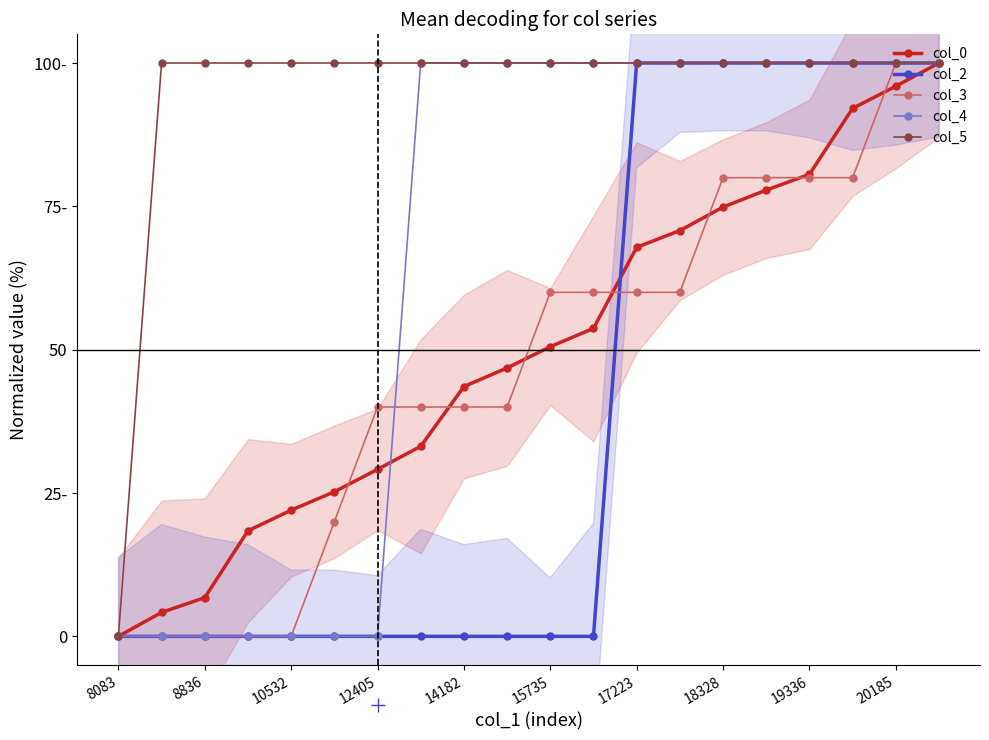

Is the value of col_4 at 17223 greater than the value of col_3 at 8836?

Yes